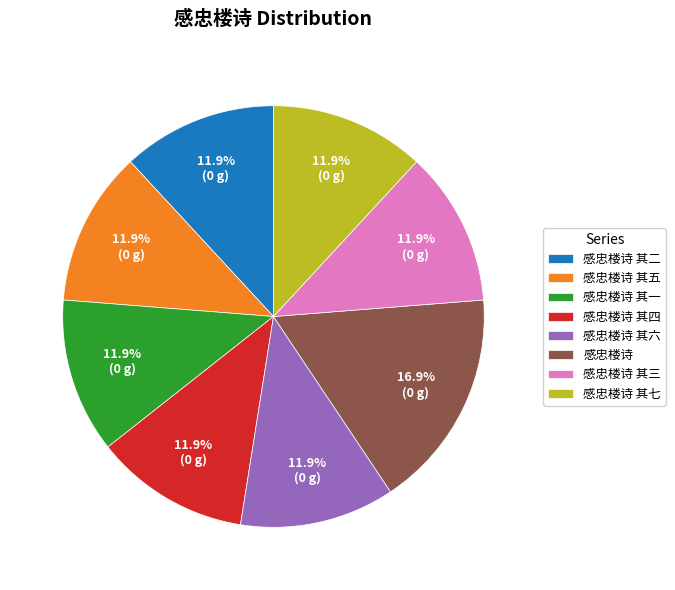

What portion of the pie excludes 感忠楼诗 其五?

88.1%